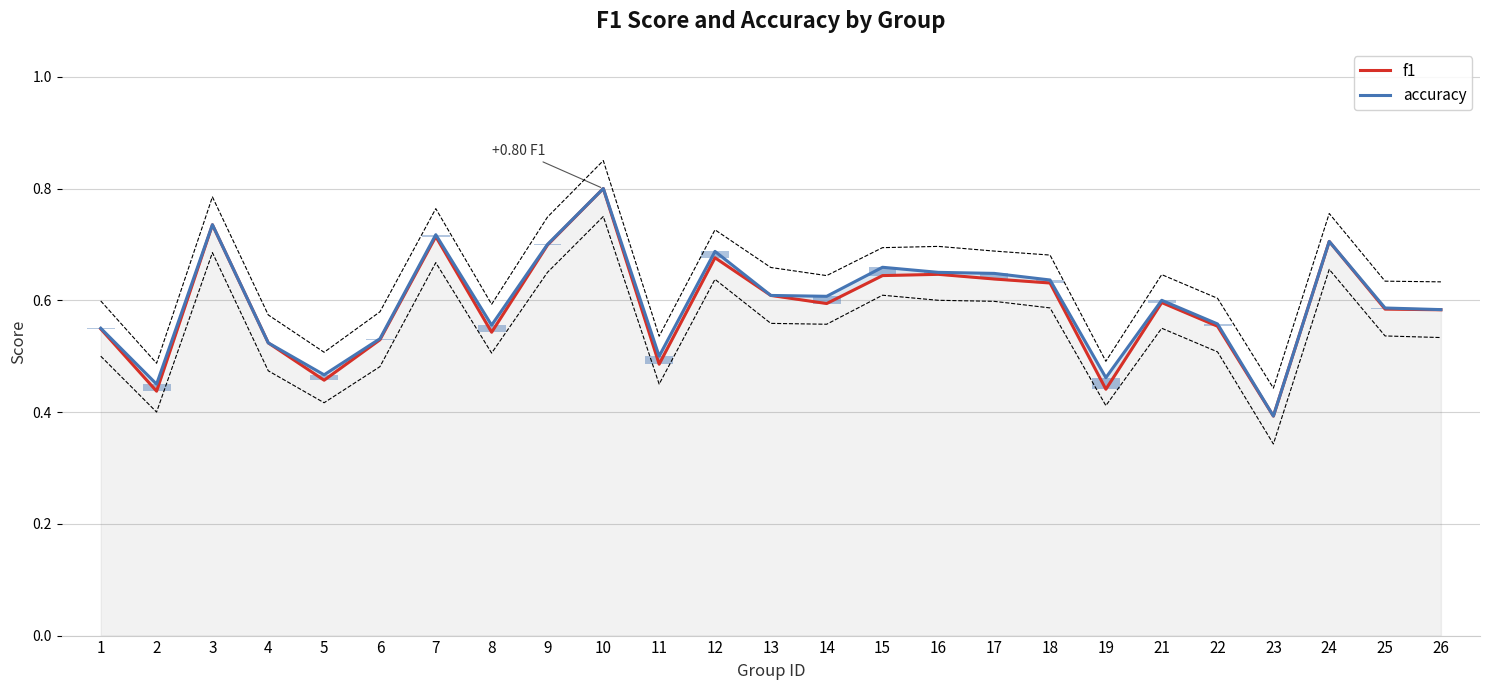

What is the total value across all series at 8?

1.1